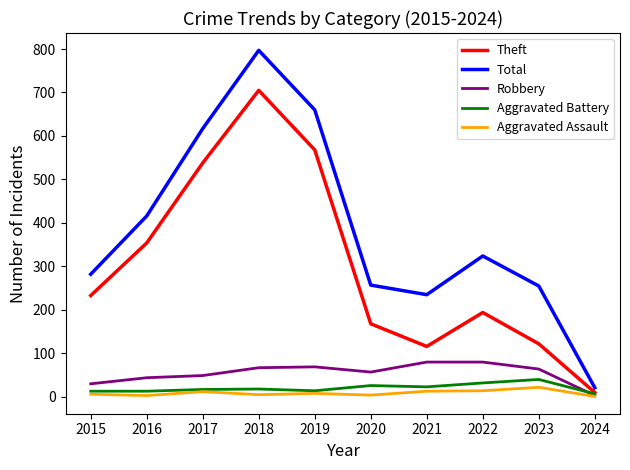

What is the difference between the highest and lowest values at 2024?

20